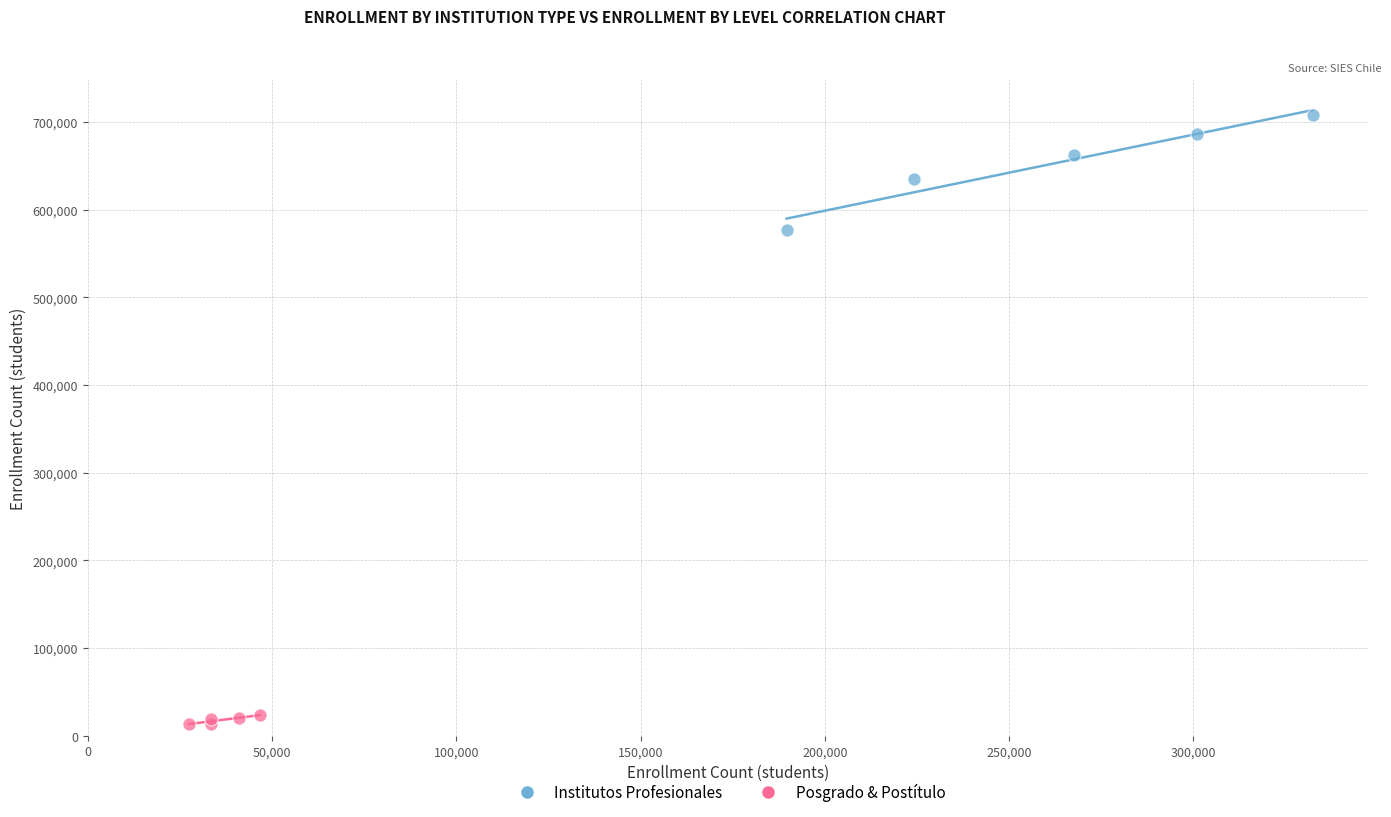

Which series reaches the maximum Y coordinate?

Institutos Profesionales